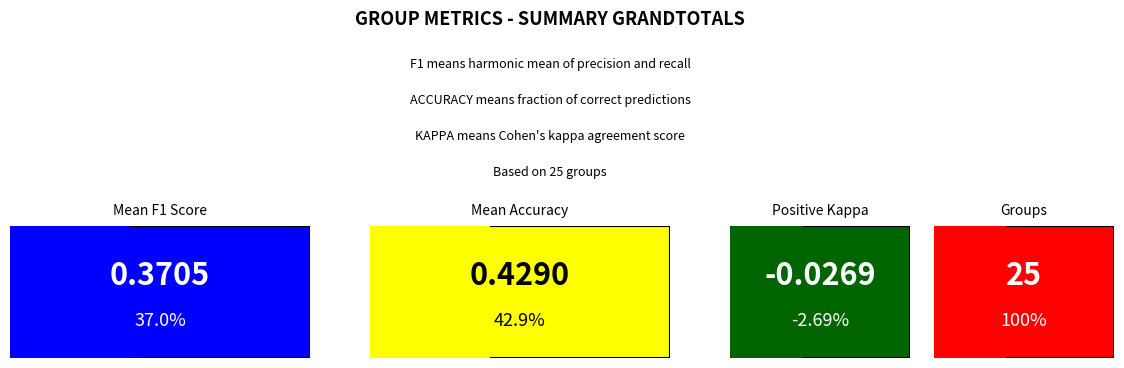

Rank the series by their maximum value, from highest to lowest.

accuracy, f1, kappa